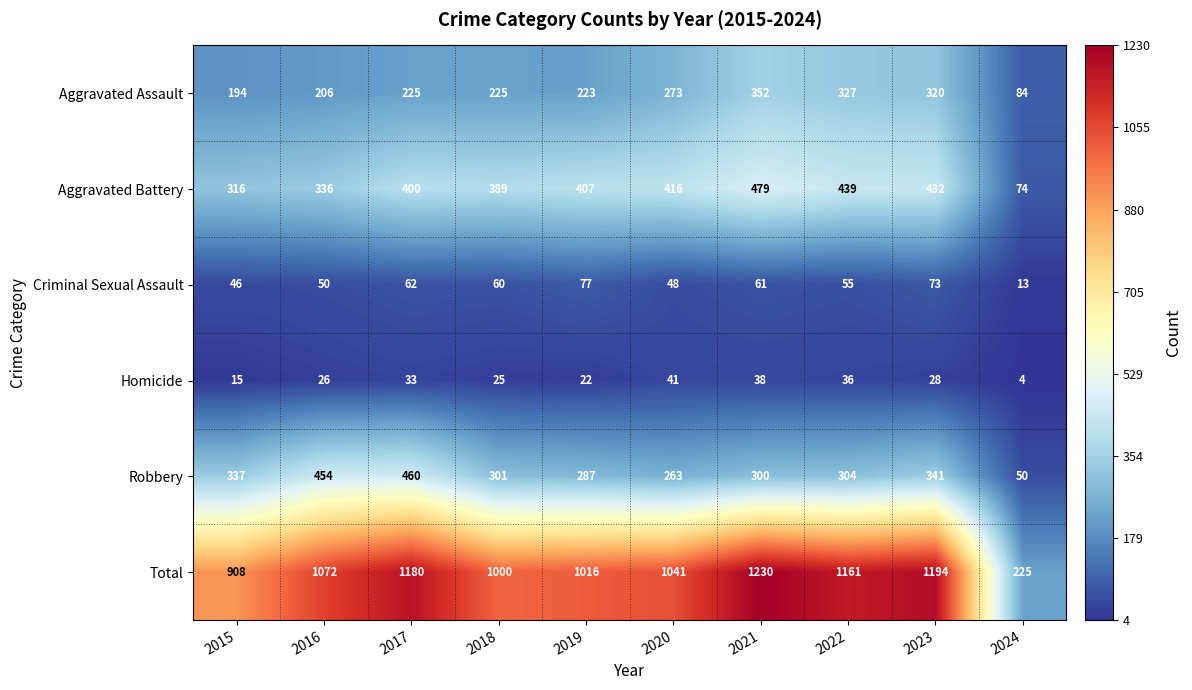

Which label corresponds to the smallest value in the chart?

2024